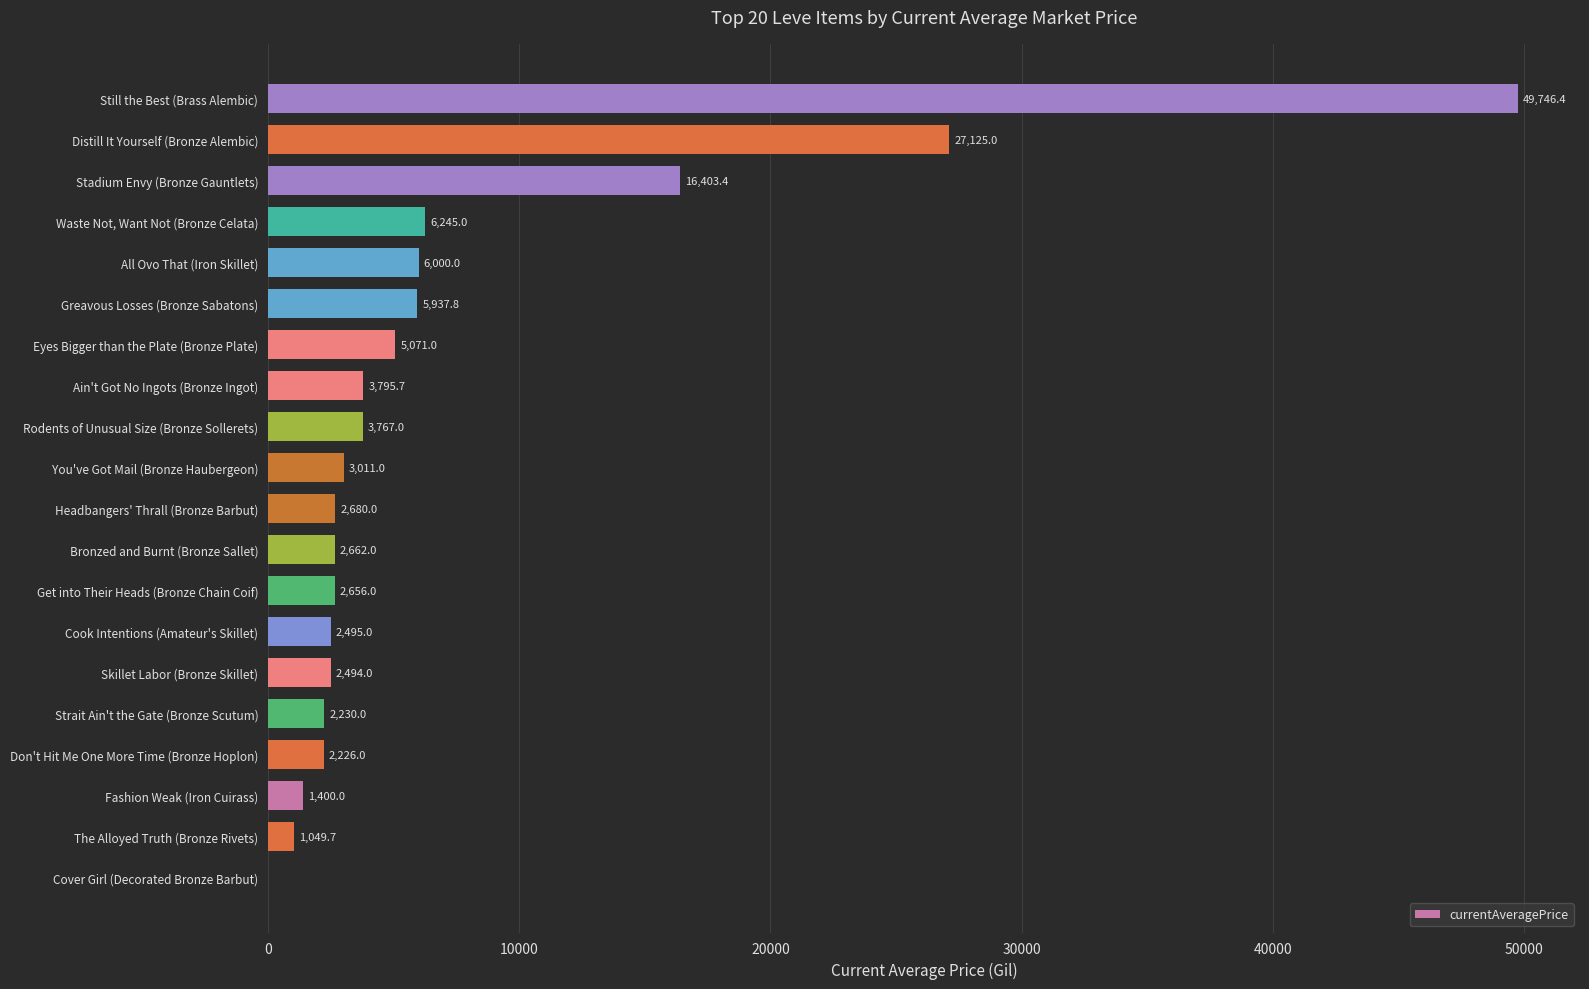

At which label is the value closest to 24873?

Distill It Yourself (Bronze Alembic)